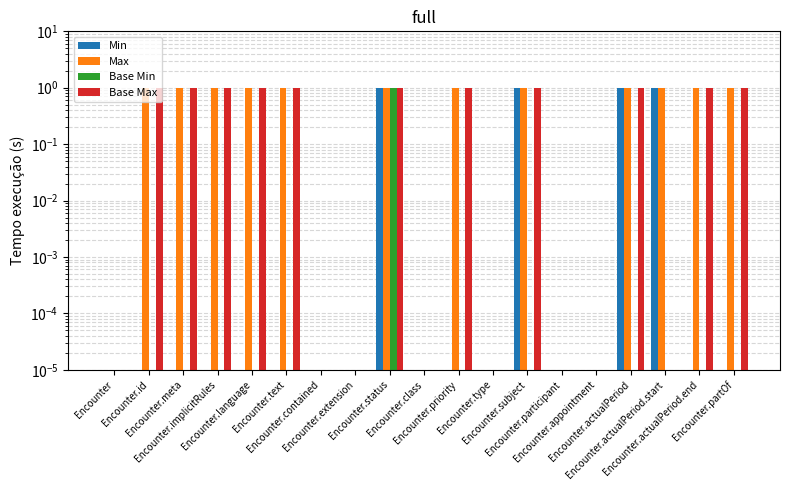

What value does the Min series have at Encounter.actualPeriod.start?

1.0